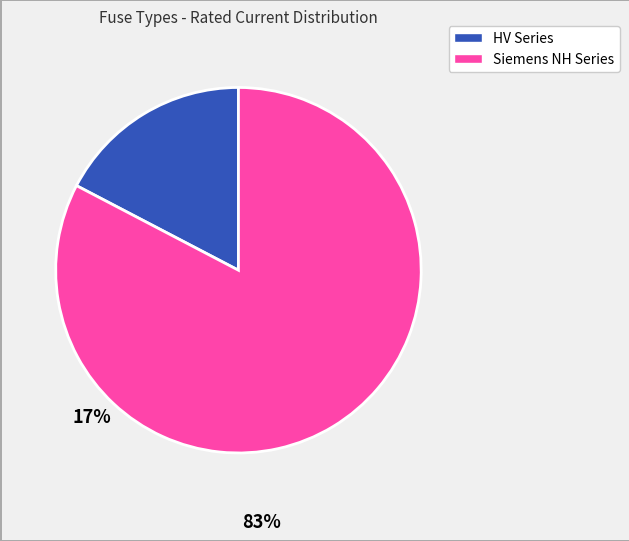

Does any single category account for the majority?

Yes